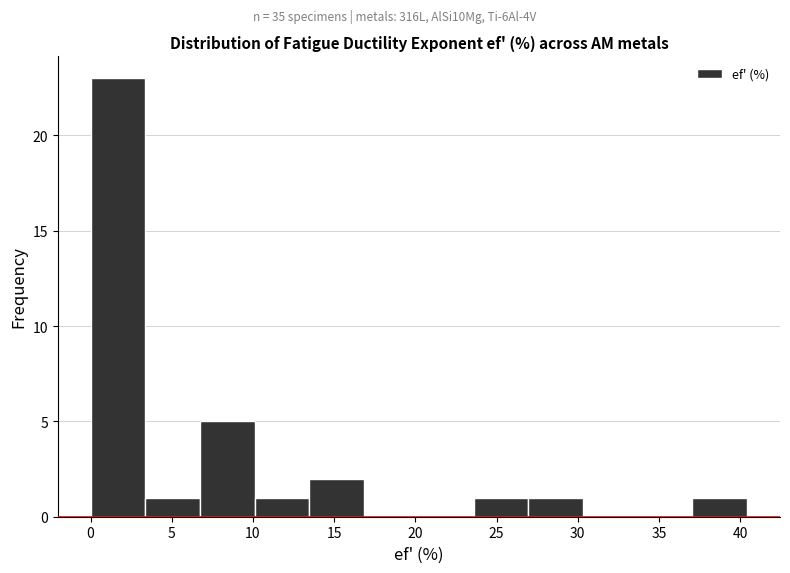

Reading left to right, transcribe this chart: for each bar, give the range it covers on the x-axis and its height. Neither the bar edges nor the heights are printed on the chart, so give them approximately, as read against the axes.

0.0 to 3.5: 23
3.5 to 6.5: 1
6.5 to 10.0: 5
10.0 to 13.5: 1
13.5 to 17.0: 2
17.0 to 20.0: 0
20.0 to 23.5: 0
23.5 to 27.0: 1
27.0 to 30.5: 1
30.5 to 33.5: 0
33.5 to 37.0: 0
37.0 to 40.5: 1